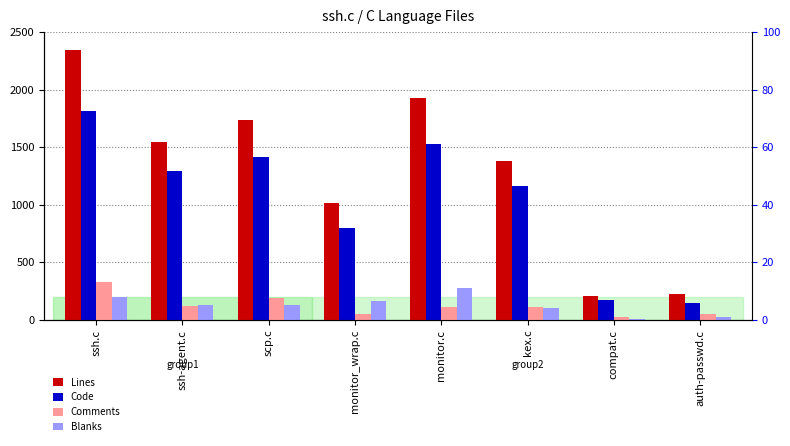

How many values in the Comments series exceed 116?

3